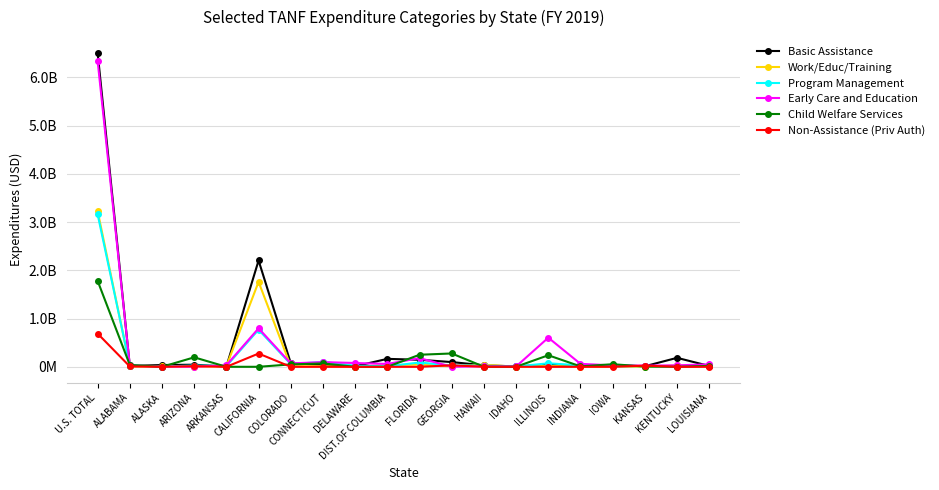

Rank the series at U.S. TOTAL from highest to lowest value.

Basic Assistance, Early Care and Education, Work/Educ/Training, Program Management, Child Welfare Services, Non-Assistance (Priv Auth)